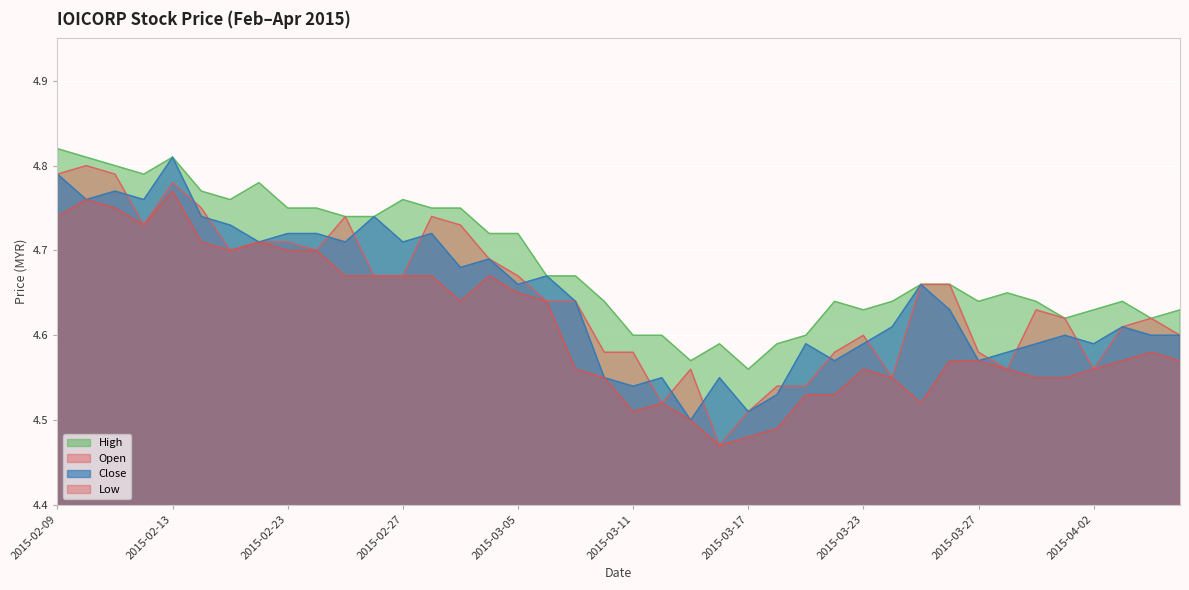

Reading left to right, what are all the values shown in this chart?

open: 2015-02-09=4.8	2015-02-10=4.8	2015-02-11=4.8	2015-02-12=4.7	2015-02-13=4.8	2015-02-16=4.8	2015-02-17=4.7	2015-02-18=4.7	2015-02-23=4.7	2015-02-24=4.7	2015-02-25=4.7	2015-02-26=4.7	2015-02-27=4.7	2015-03-02=4.7	2015-03-03=4.7	2015-03-04=4.7	2015-03-05=4.7	2015-03-06=4.6	2015-03-09=4.6	2015-03-10=4.6	2015-03-11=4.6	2015-03-12=4.5	2015-03-13=4.6	2015-03-16=4.5	2015-03-17=4.5	2015-03-18=4.5	2015-03-19=4.5	2015-03-20=4.6	2015-03-23=4.6	2015-03-24=4.5	2015-03-25=4.7	2015-03-26=4.7	2015-03-27=4.6	2015-03-30=4.6	2015-03-31=4.6	2015-04-01=4.6	2015-04-02=4.6	2015-04-03=4.6	2015-04-06=4.6	2015-04-07=4.6
high: 2015-02-09=4.8	2015-02-10=4.8	2015-02-11=4.8	2015-02-12=4.8	2015-02-13=4.8	2015-02-16=4.8	2015-02-17=4.8	2015-02-18=4.8	2015-02-23=4.8	2015-02-24=4.8	2015-02-25=4.7	2015-02-26=4.7	2015-02-27=4.8	2015-03-02=4.8	2015-03-03=4.8	2015-03-04=4.7	2015-03-05=4.7	2015-03-06=4.7	2015-03-09=4.7	2015-03-10=4.6	2015-03-11=4.6	2015-03-12=4.6	2015-03-13=4.6	2015-03-16=4.6	2015-03-17=4.6	2015-03-18=4.6	2015-03-19=4.6	2015-03-20=4.6	2015-03-23=4.6	2015-03-24=4.6	2015-03-25=4.7	2015-03-26=4.7	2015-03-27=4.6	2015-03-30=4.7	2015-03-31=4.6	2015-04-01=4.6	2015-04-02=4.6	2015-04-03=4.6	2015-04-06=4.6	2015-04-07=4.6
low: 2015-02-09=4.7	2015-02-10=4.8	2015-02-11=4.8	2015-02-12=4.7	2015-02-13=4.8	2015-02-16=4.7	2015-02-17=4.7	2015-02-18=4.7	2015-02-23=4.7	2015-02-24=4.7	2015-02-25=4.7	2015-02-26=4.7	2015-02-27=4.7	2015-03-02=4.7	2015-03-03=4.6	2015-03-04=4.7	2015-03-05=4.7	2015-03-06=4.6	2015-03-09=4.6	2015-03-10=4.5	2015-03-11=4.5	2015-03-12=4.5	2015-03-13=4.5	2015-03-16=4.5	2015-03-17=4.5	2015-03-18=4.5	2015-03-19=4.5	2015-03-20=4.5	2015-03-23=4.6	2015-03-24=4.5	2015-03-25=4.5	2015-03-26=4.6	2015-03-27=4.6	2015-03-30=4.6	2015-03-31=4.5	2015-04-01=4.5	2015-04-02=4.6	2015-04-03=4.6	2015-04-06=4.6	2015-04-07=4.6
close: 2015-02-09=4.8	2015-02-10=4.8	2015-02-11=4.8	2015-02-12=4.8	2015-02-13=4.8	2015-02-16=4.7	2015-02-17=4.7	2015-02-18=4.7	2015-02-23=4.7	2015-02-24=4.7	2015-02-25=4.7	2015-02-26=4.7	2015-02-27=4.7	2015-03-02=4.7	2015-03-03=4.7	2015-03-04=4.7	2015-03-05=4.7	2015-03-06=4.7	2015-03-09=4.6	2015-03-10=4.5	2015-03-11=4.5	2015-03-12=4.5	2015-03-13=4.5	2015-03-16=4.5	2015-03-17=4.5	2015-03-18=4.5	2015-03-19=4.6	2015-03-20=4.6	2015-03-23=4.6	2015-03-24=4.6	2015-03-25=4.7	2015-03-26=4.6	2015-03-27=4.6	2015-03-30=4.6	2015-03-31=4.6	2015-04-01=4.6	2015-04-02=4.6	2015-04-03=4.6	2015-04-06=4.6	2015-04-07=4.6